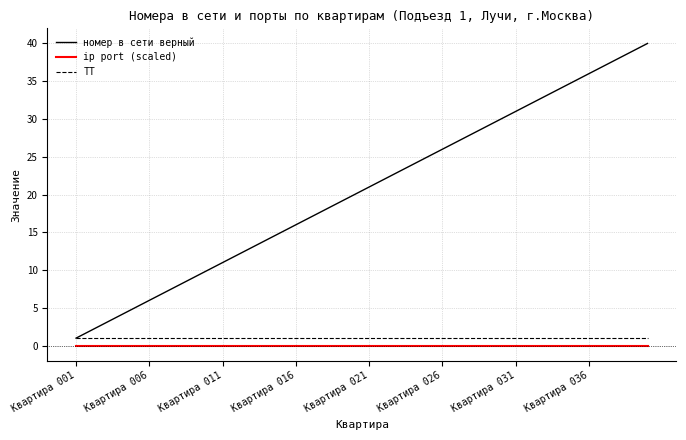

Which series has the largest total across all categories?

номер в сети верный